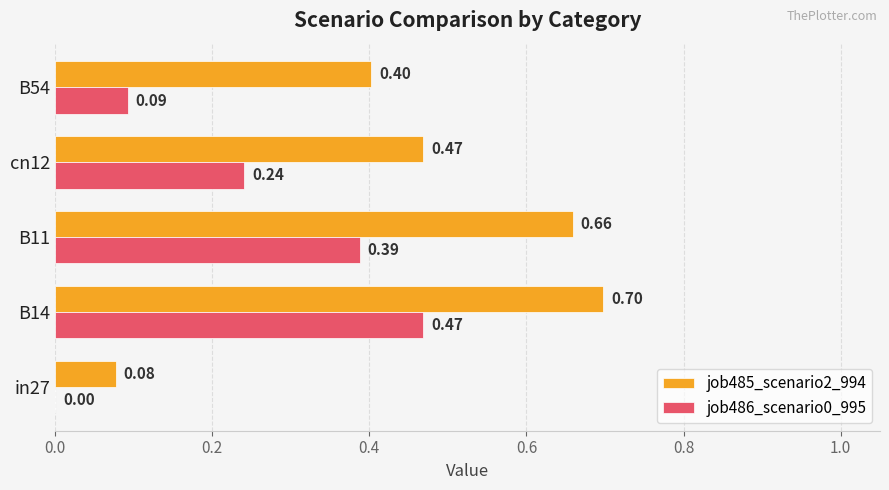

Between B14 and B54, which series saw the biggest shift?

job486_scenario0_995